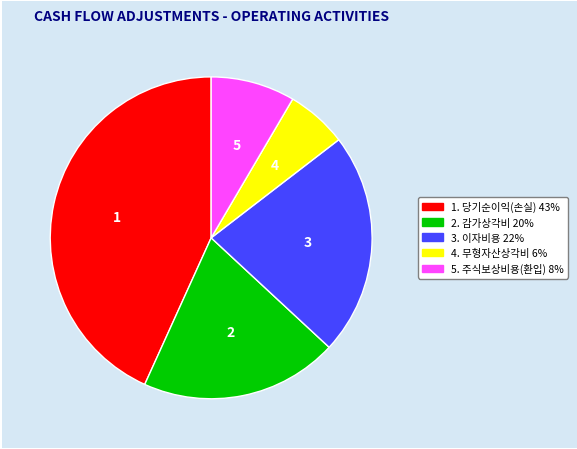

Is there any slice that represents more than half of the pie?

No